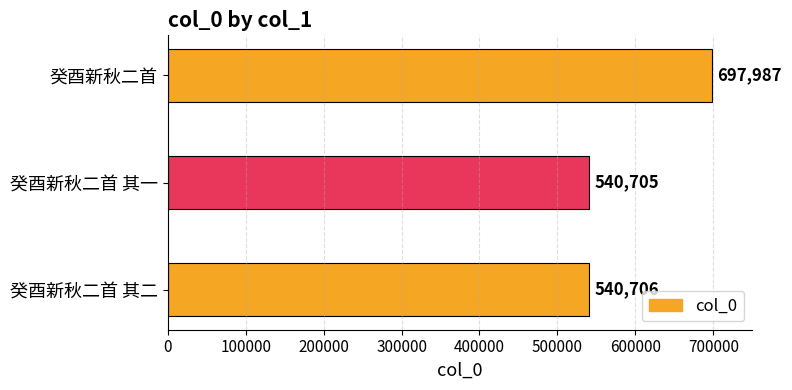

Does the chart contain any negative values?

No